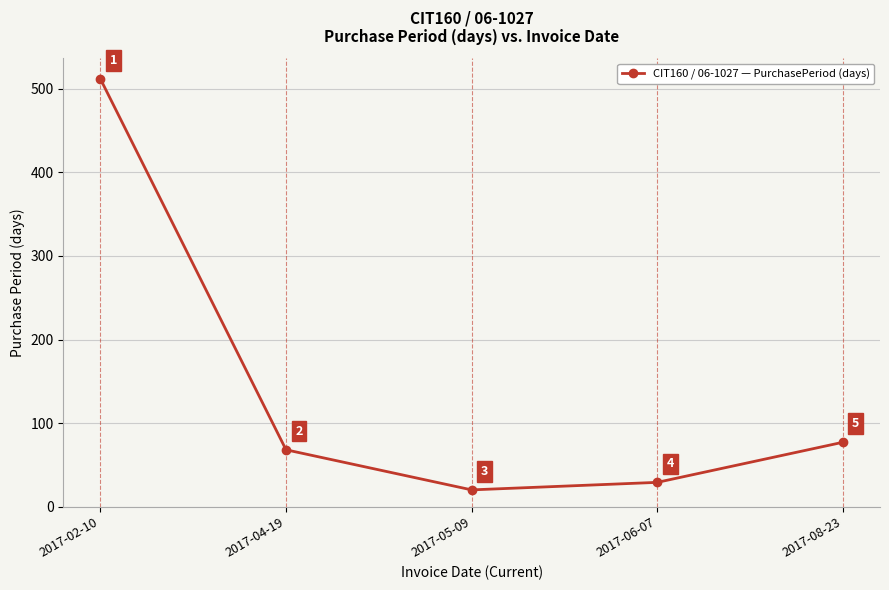

What is the difference between the maximum and minimum values?

492